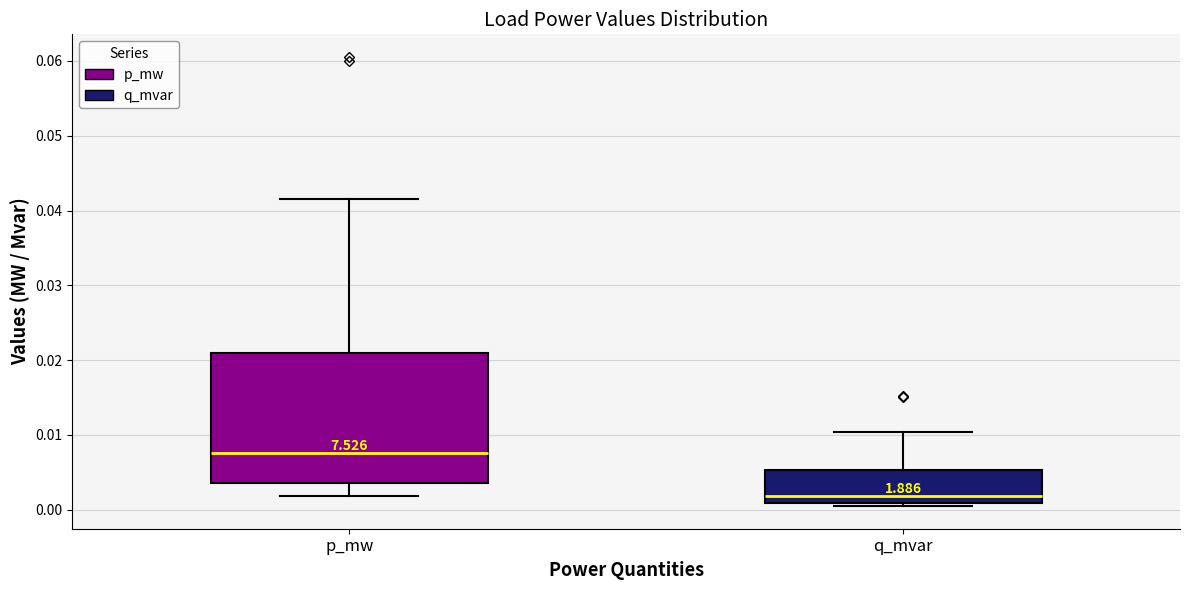

Reading left to right, transcribe this box plot: for each box, give where its median line is, the range the box spans, and where its two whiskers end, as read against the y-axis. The values are not printed on the chart, so give them approximately, as read against the axis.

p_mw: median 0.008, box 0.004 to 0.021, whiskers 0.002 to 0.042
q_mvar: median 0.002, box 0.001 to 0.005, whiskers 0.000 to 0.010